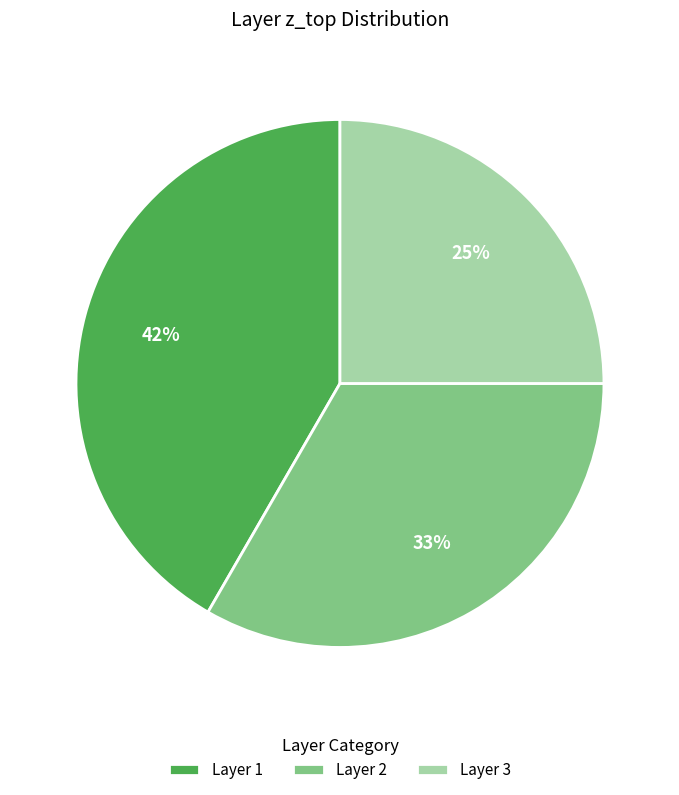

Is there any slice that represents more than half of the pie?

No